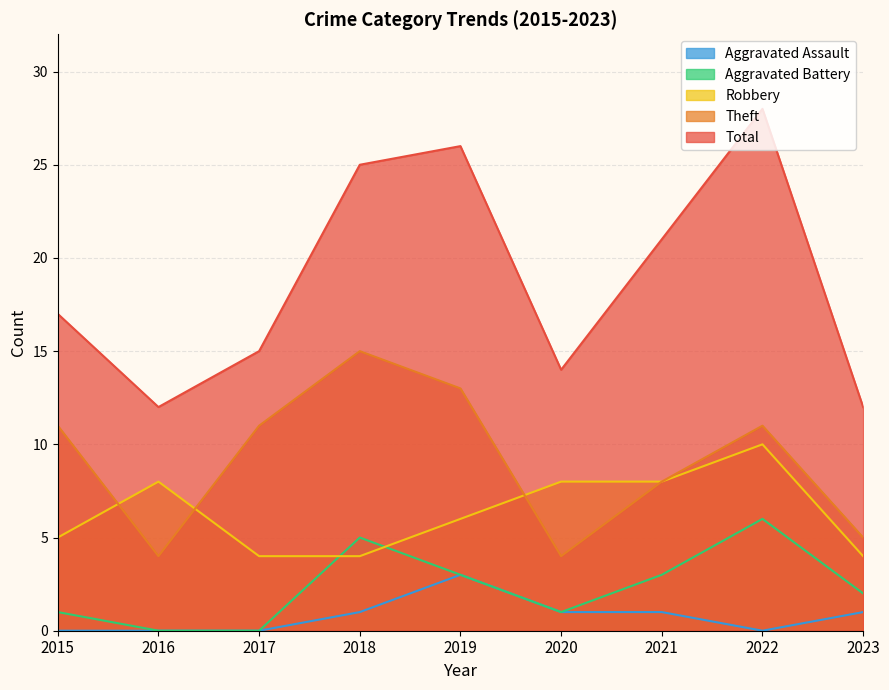

True or false: Aggravated Assault and Theft intersect in this chart.

False